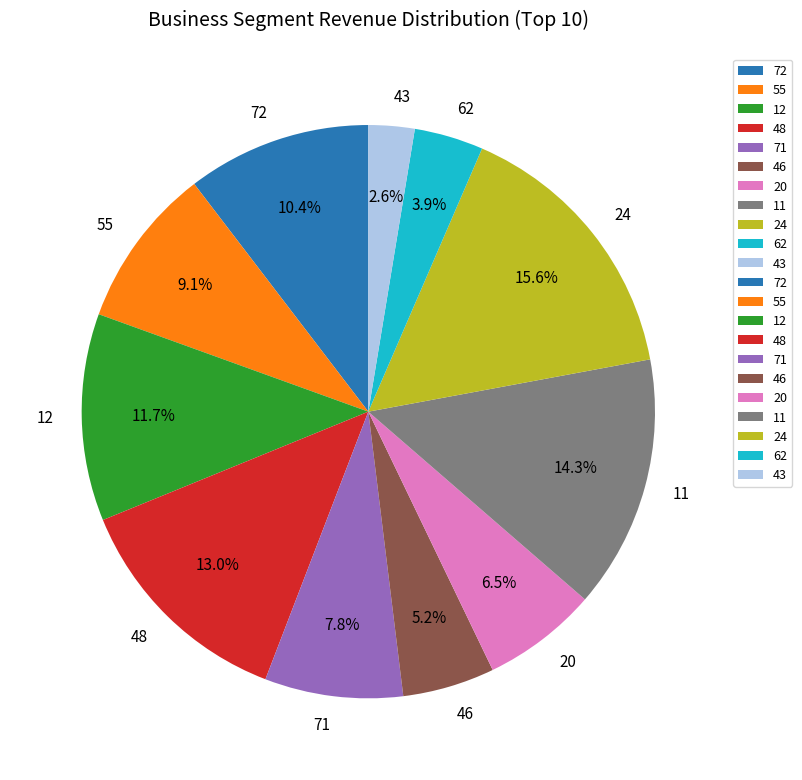

What is the largest slice in the pie chart?

24